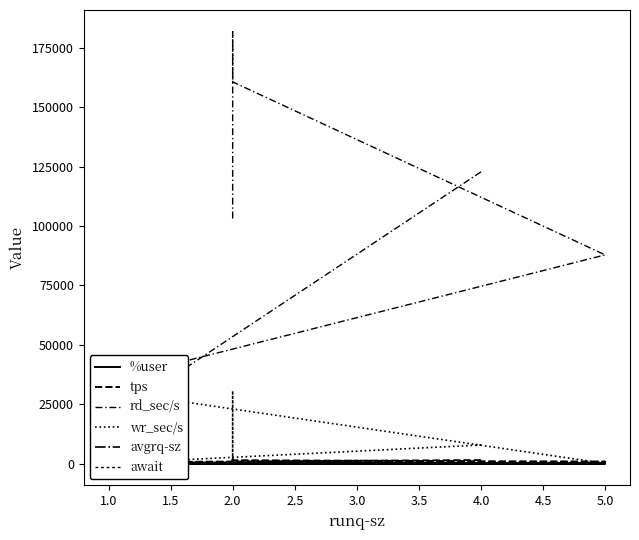

Reading left to right, list all the values displayed in this chart.

%user: 72.6	55.1	75.0	85.3	94.8	94.6	94.4	94.6	94.1	87.7	68.7
tps: 1523.0	619.2	431.6	833.6	1468.6	1614.2	1634.2	1653.6	1781.0	1711.2	1348.4
rd_sec/s: 122806.4	18798.4	35033.6	87862.4	160654.4	177371.2	178724.8	181814.4	173992.0	166022.4	102470.4
wr_sec/s: 7878.4	99.2	30673.6	129.6	35.2	96.0	180.8	68.8	94.4	30688.0	195.2
avgrq-sz: 85.8	30.5	152.2	105.6	109.4	109.9	109.5	110.0	97.8	115.0	76.1
await: 0.6	0.3	1.2	1.1	0.7	0.7	0.6	0.7	0.6	1.6	0.5